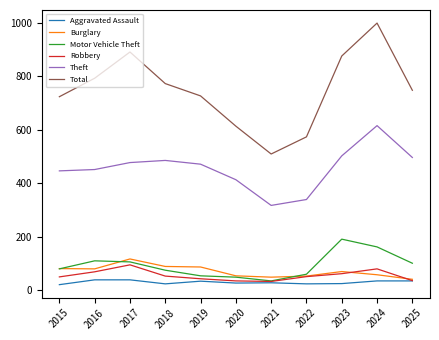

Which series has the largest total across all categories?

Total